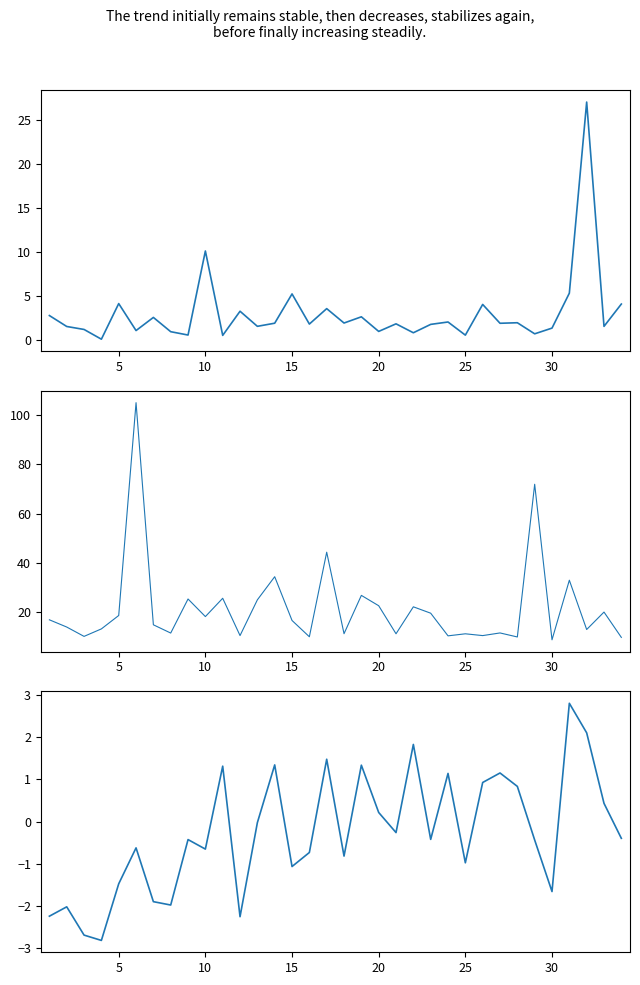

What is the greatest value displayed?

105.0